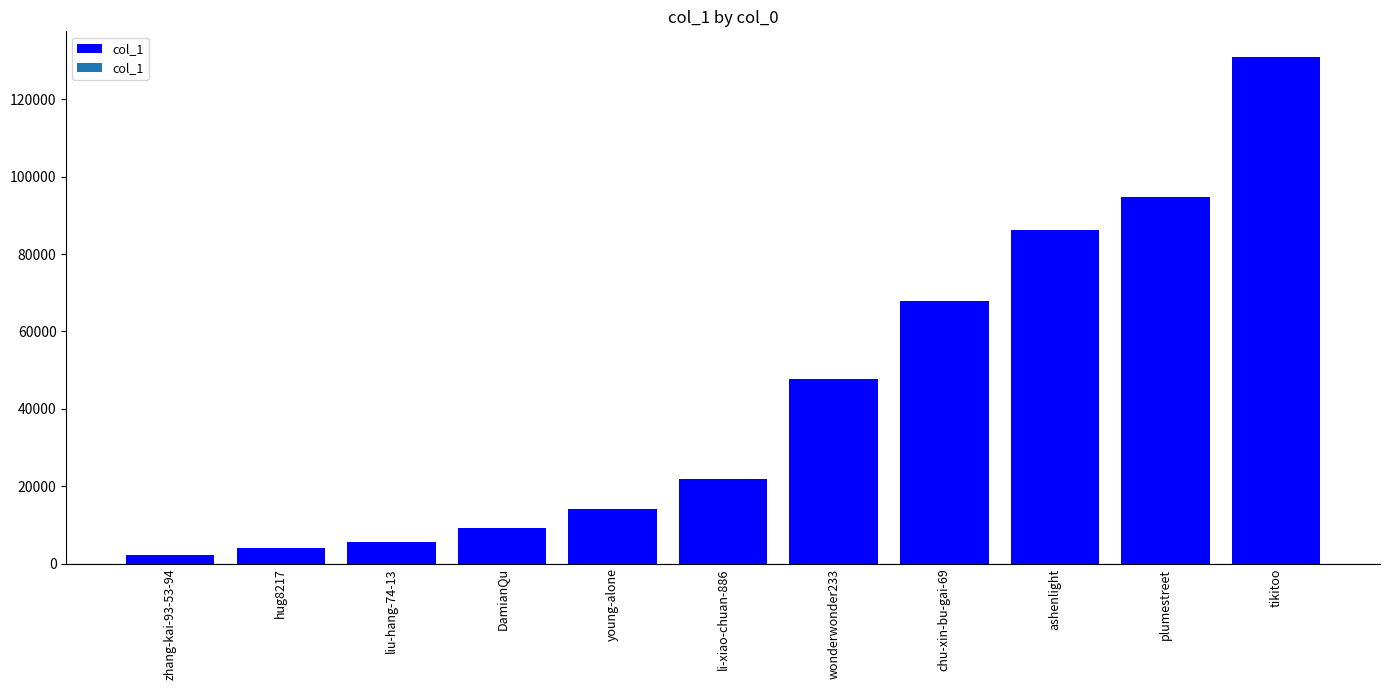

What is the value of the 2nd bar from the left?

3948